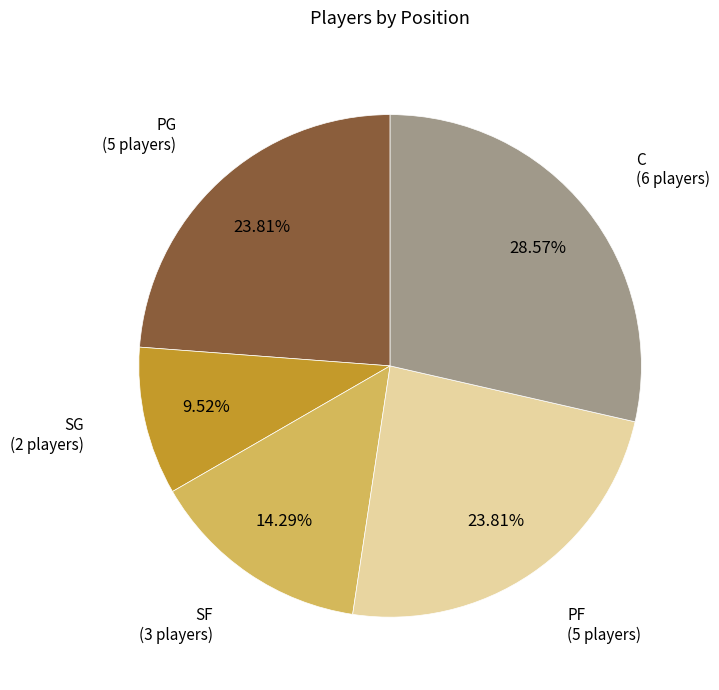

Between SF and PG, which is larger?

PG